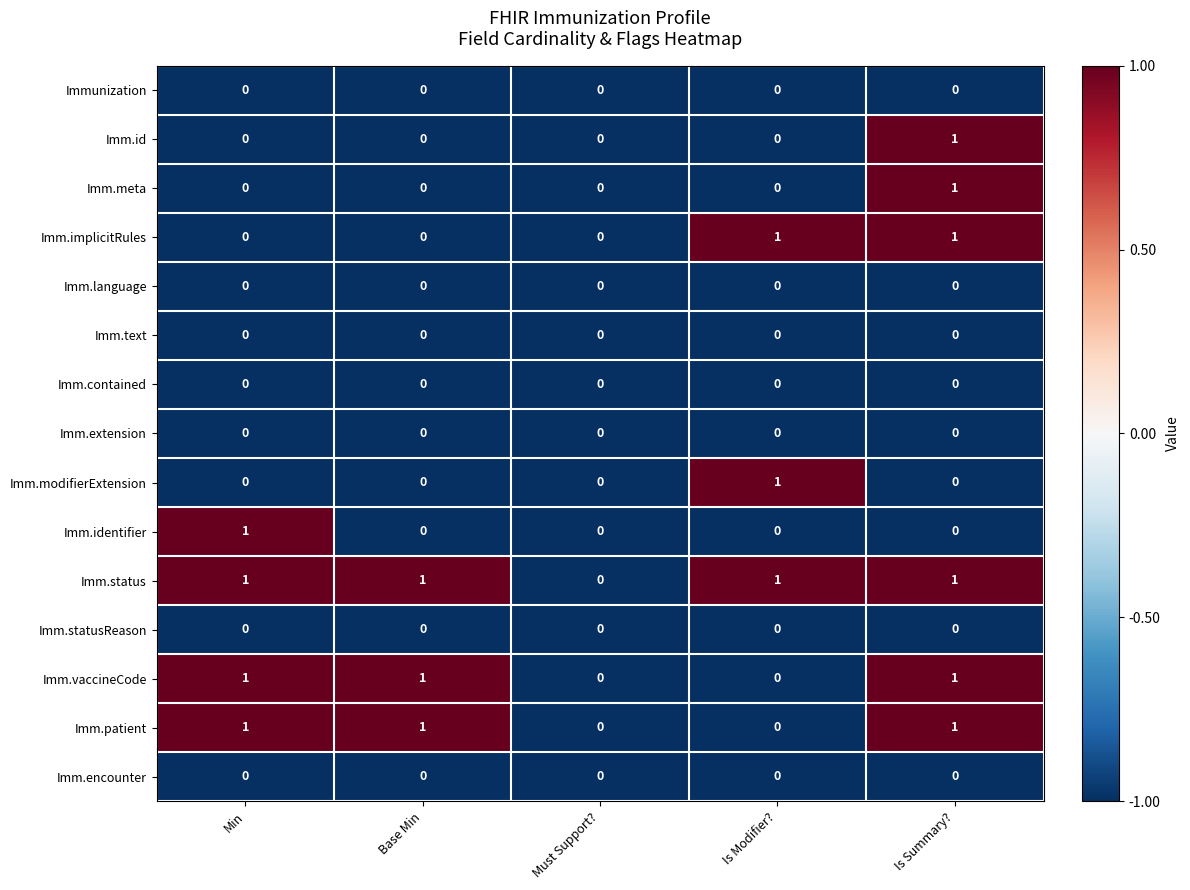

The value of Imm.status at Base Min is 1. True or false?

True